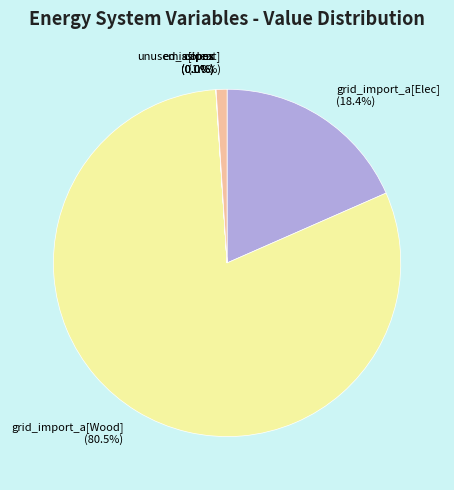

Do grid_import_a[Wood] (80.5%) and grid_import_a[Elec] (18.4%) together represent more than half of the pie?

Yes